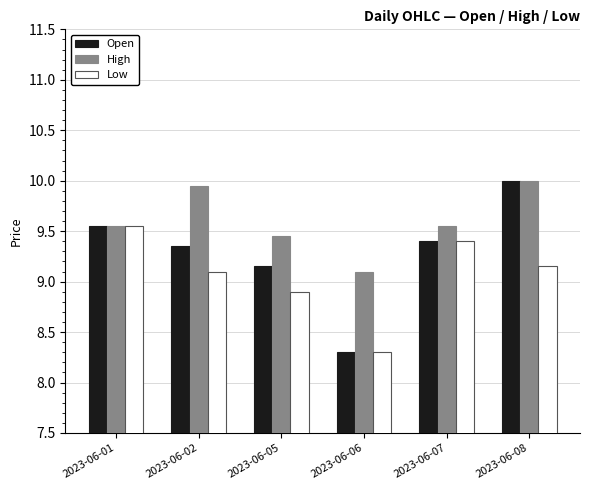

What is the total value across all series at 2023-06-02?

28.4